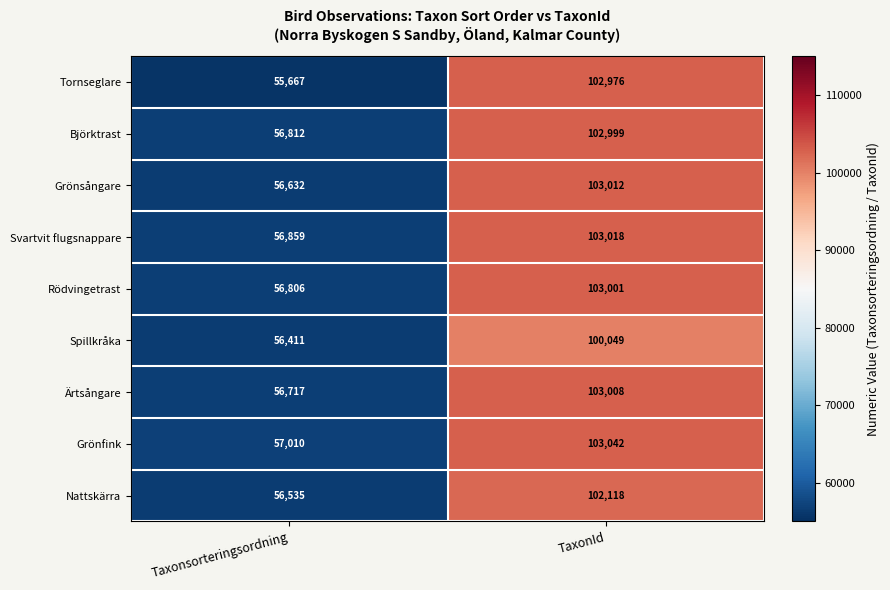

At how many categories does at least one series exceed 66877?

1